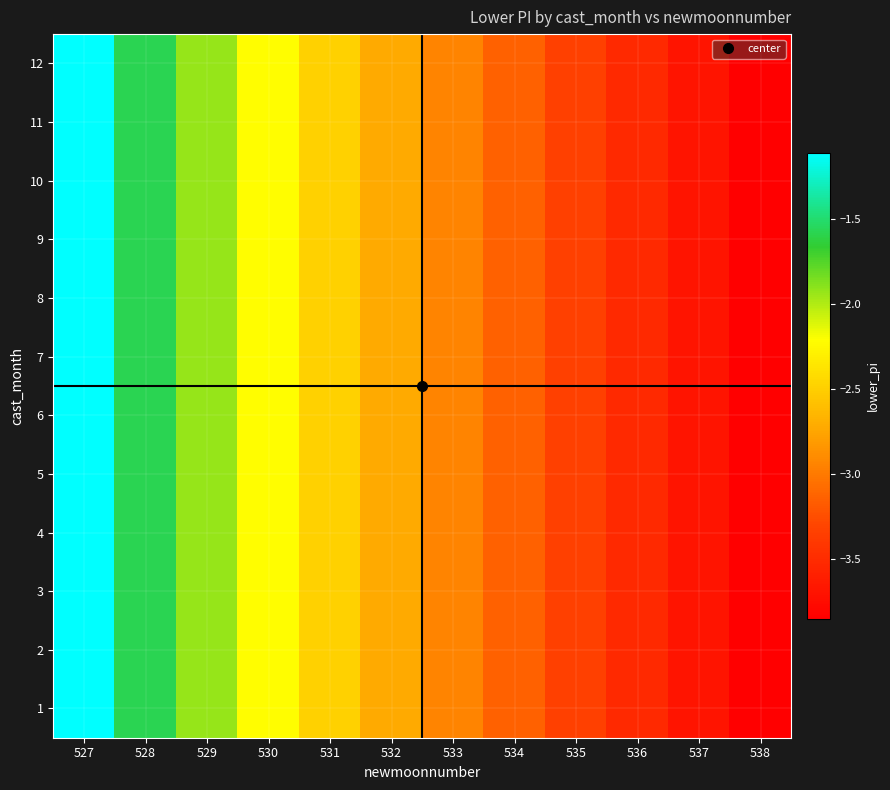

Reading left to right, extract all data points from this chart.

1: 527=-1.1	528=-1.6	529=-1.9	530=-2.2	531=-2.5	532=-2.7	533=-2.9	534=-3.1	535=-3.3	536=-3.5	537=-3.7	538=-3.9
2: 527=-1.1	528=-1.6	529=-1.9	530=-2.2	531=-2.5	532=-2.7	533=-2.9	534=-3.1	535=-3.3	536=-3.5	537=-3.7	538=-3.9
3: 527=-1.1	528=-1.6	529=-1.9	530=-2.2	531=-2.5	532=-2.7	533=-2.9	534=-3.1	535=-3.3	536=-3.5	537=-3.7	538=-3.9
4: 527=-1.1	528=-1.6	529=-1.9	530=-2.2	531=-2.5	532=-2.7	533=-2.9	534=-3.1	535=-3.3	536=-3.5	537=-3.7	538=-3.9
5: 527=-1.1	528=-1.6	529=-1.9	530=-2.2	531=-2.5	532=-2.7	533=-2.9	534=-3.1	535=-3.3	536=-3.5	537=-3.7	538=-3.9
6: 527=-1.1	528=-1.6	529=-1.9	530=-2.2	531=-2.5	532=-2.7	533=-2.9	534=-3.1	535=-3.3	536=-3.5	537=-3.7	538=-3.9
7: 527=-1.1	528=-1.6	529=-1.9	530=-2.2	531=-2.5	532=-2.7	533=-2.9	534=-3.1	535=-3.3	536=-3.5	537=-3.7	538=-3.9
8: 527=-1.1	528=-1.6	529=-1.9	530=-2.2	531=-2.5	532=-2.7	533=-2.9	534=-3.1	535=-3.3	536=-3.5	537=-3.7	538=-3.9
9: 527=-1.1	528=-1.6	529=-1.9	530=-2.2	531=-2.5	532=-2.7	533=-2.9	534=-3.1	535=-3.3	536=-3.5	537=-3.7	538=-3.9
10: 527=-1.1	528=-1.6	529=-1.9	530=-2.2	531=-2.5	532=-2.7	533=-2.9	534=-3.1	535=-3.3	536=-3.5	537=-3.7	538=-3.9
11: 527=-1.1	528=-1.6	529=-1.9	530=-2.2	531=-2.5	532=-2.7	533=-2.9	534=-3.1	535=-3.3	536=-3.5	537=-3.7	538=-3.9
12: 527=-1.1	528=-1.6	529=-1.9	530=-2.2	531=-2.5	532=-2.7	533=-2.9	534=-3.1	535=-3.3	536=-3.5	537=-3.7	538=-3.9